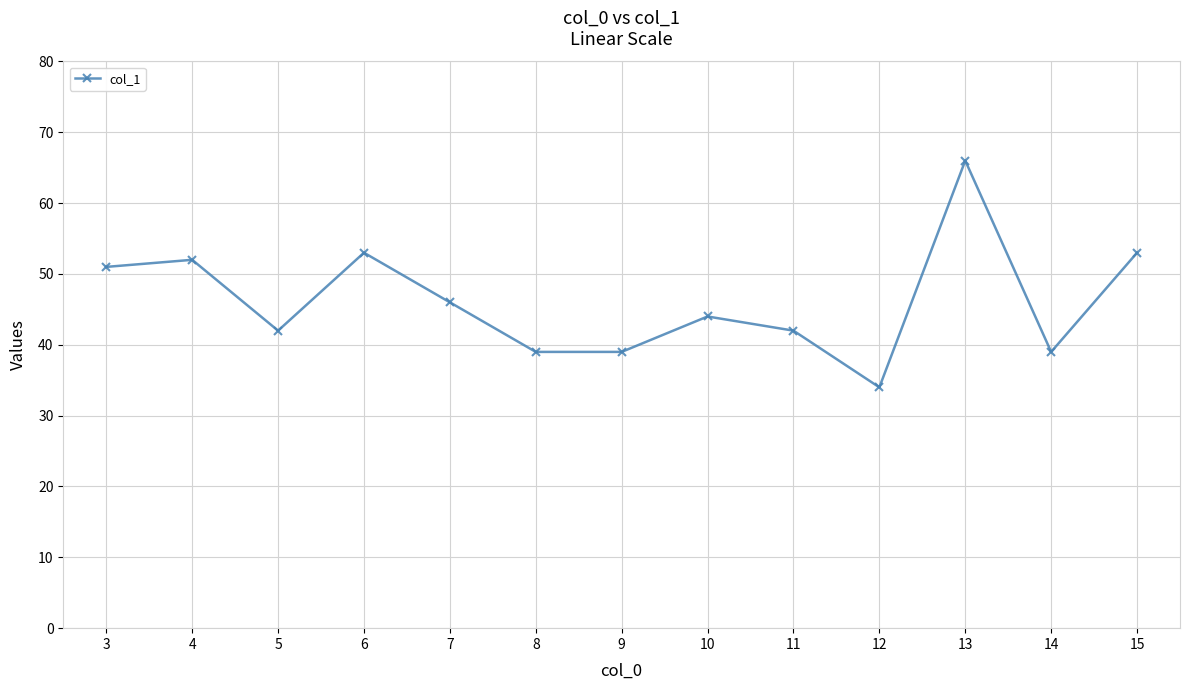

At which label does the data first exceed 44?

3